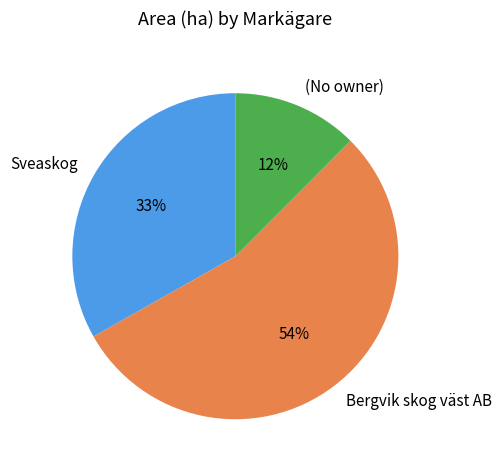

What percentage is the Sveaskog slice, to the nearest percent?

33%